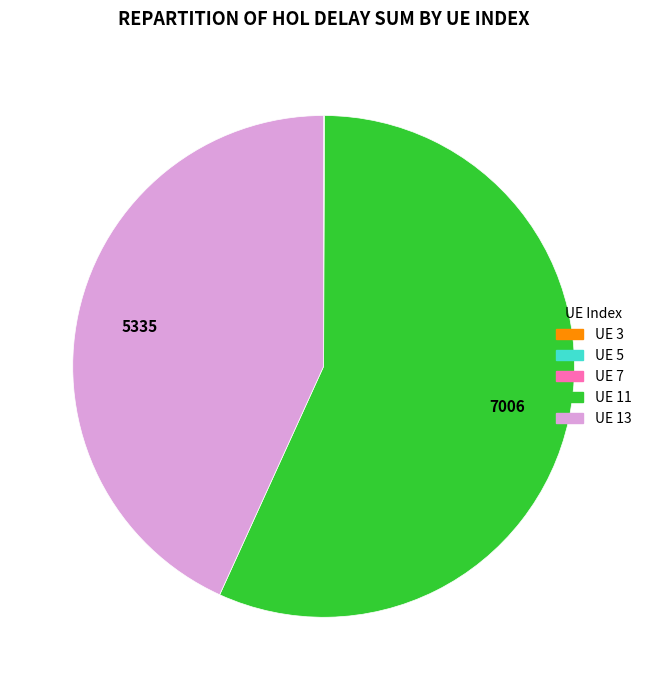

Does any single category account for the majority?

Yes